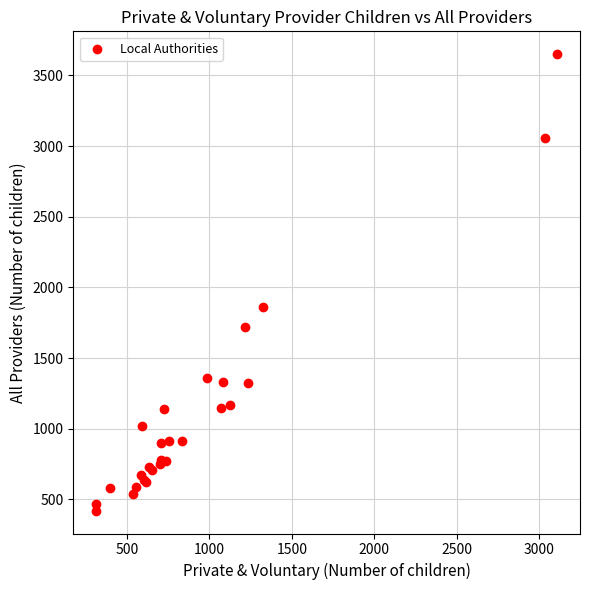

What Y value in the scatter plot is closest to 2035?

1860